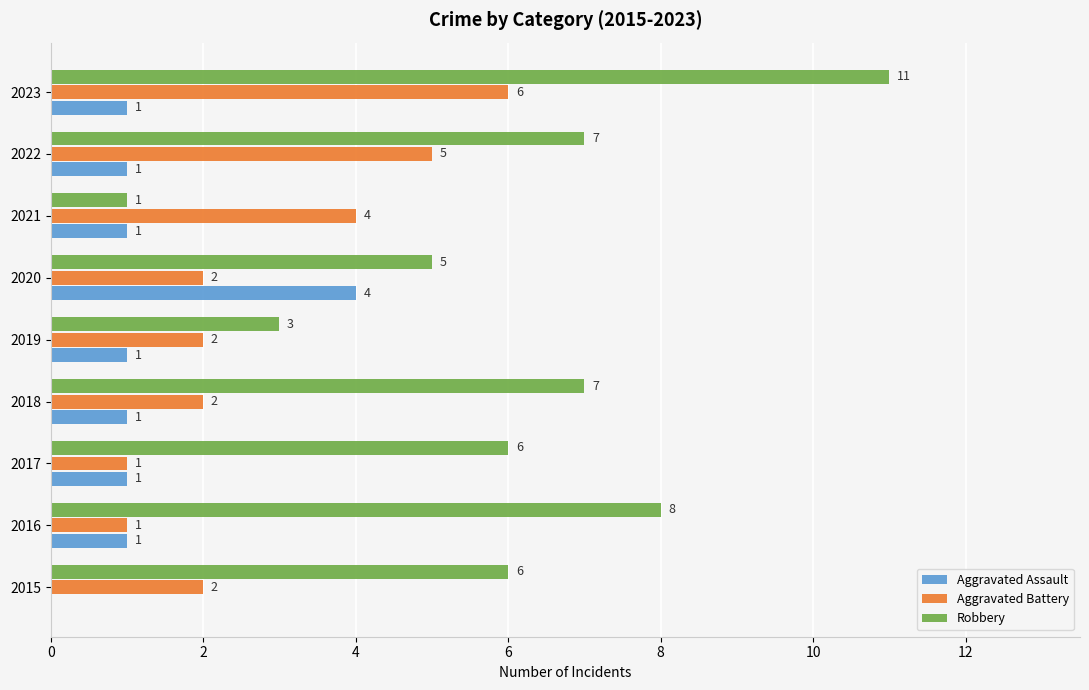

The Aggravated Battery series shows 2 at 2019. True or false?

True